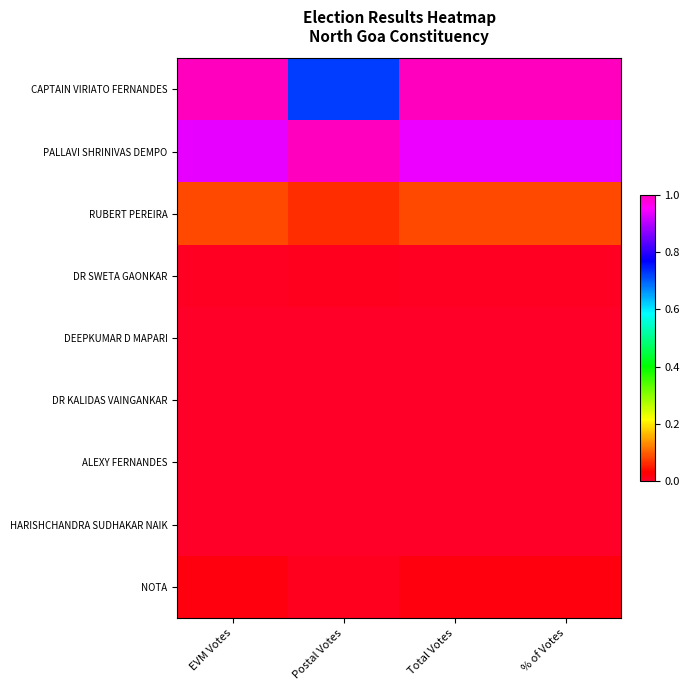

Which label corresponds to the largest value in the chart?

EVM Votes